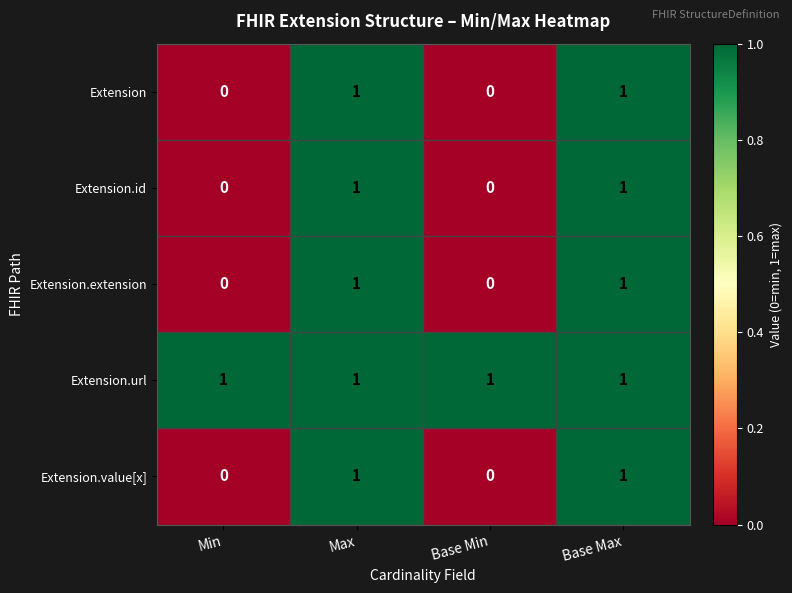

Reading right to left, list all the values displayed in this chart.

Extension: 1	0	1	0
Extension.id: 1	0	1	0
Extension.extension: 1	0	1	0
Extension.url: 1	1	1	1
Extension.value[x]: 1	0	1	0